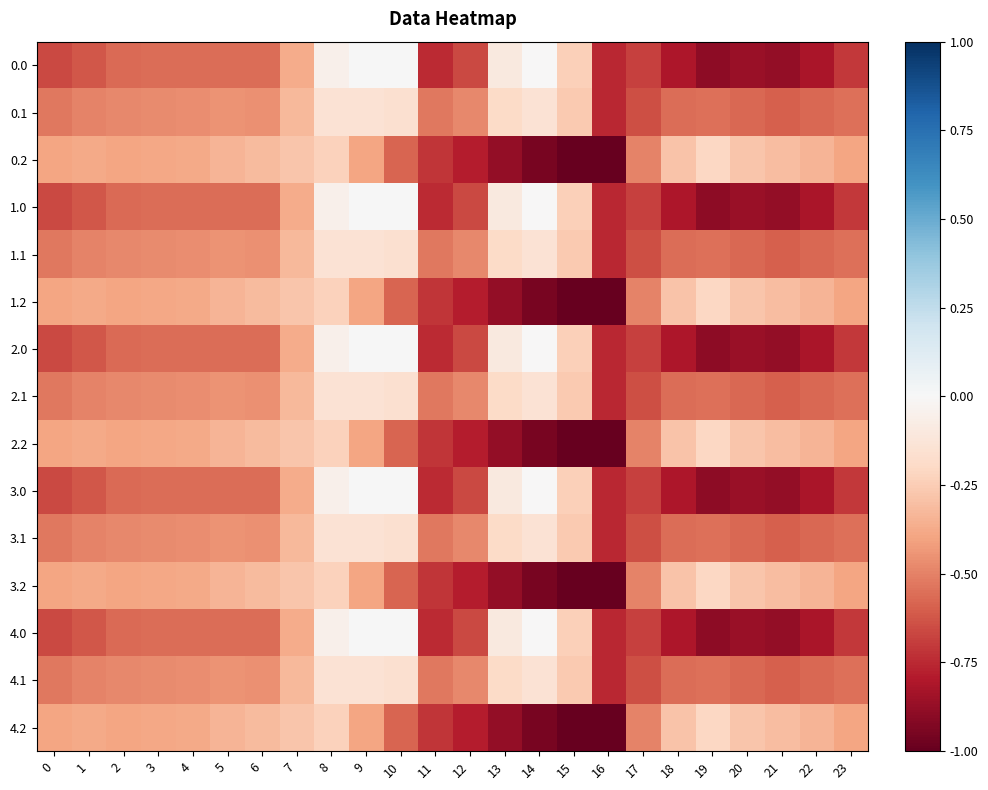

At which category is the sum across all series the highest?

8